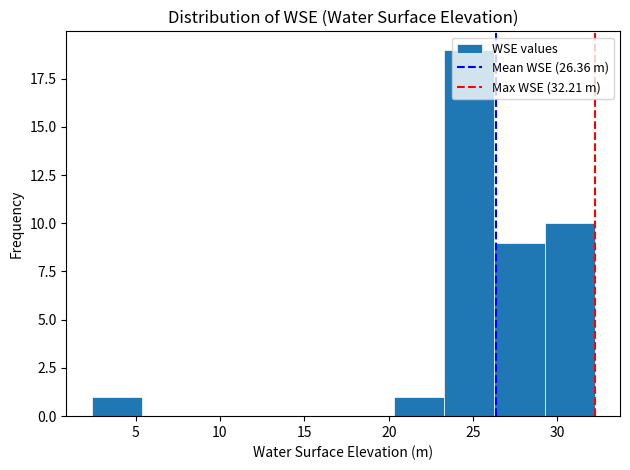

Reading left to right, transcribe this chart: for each bar, give the range it covers on the x-axis and its height. Neither the bar edges nor the heights are printed on the chart, so give them approximately, as read against the axes.

2.5 to 5.5: 1
5.5 to 8.5: 0
8.5 to 11.5: 0
11.5 to 14.5: 0
14.5 to 17.5: 0
17.5 to 20.5: 0
20.5 to 23.5: 1
23.5 to 26.0: 19
26.0 to 29.0: 9
29.0 to 32.0: 10